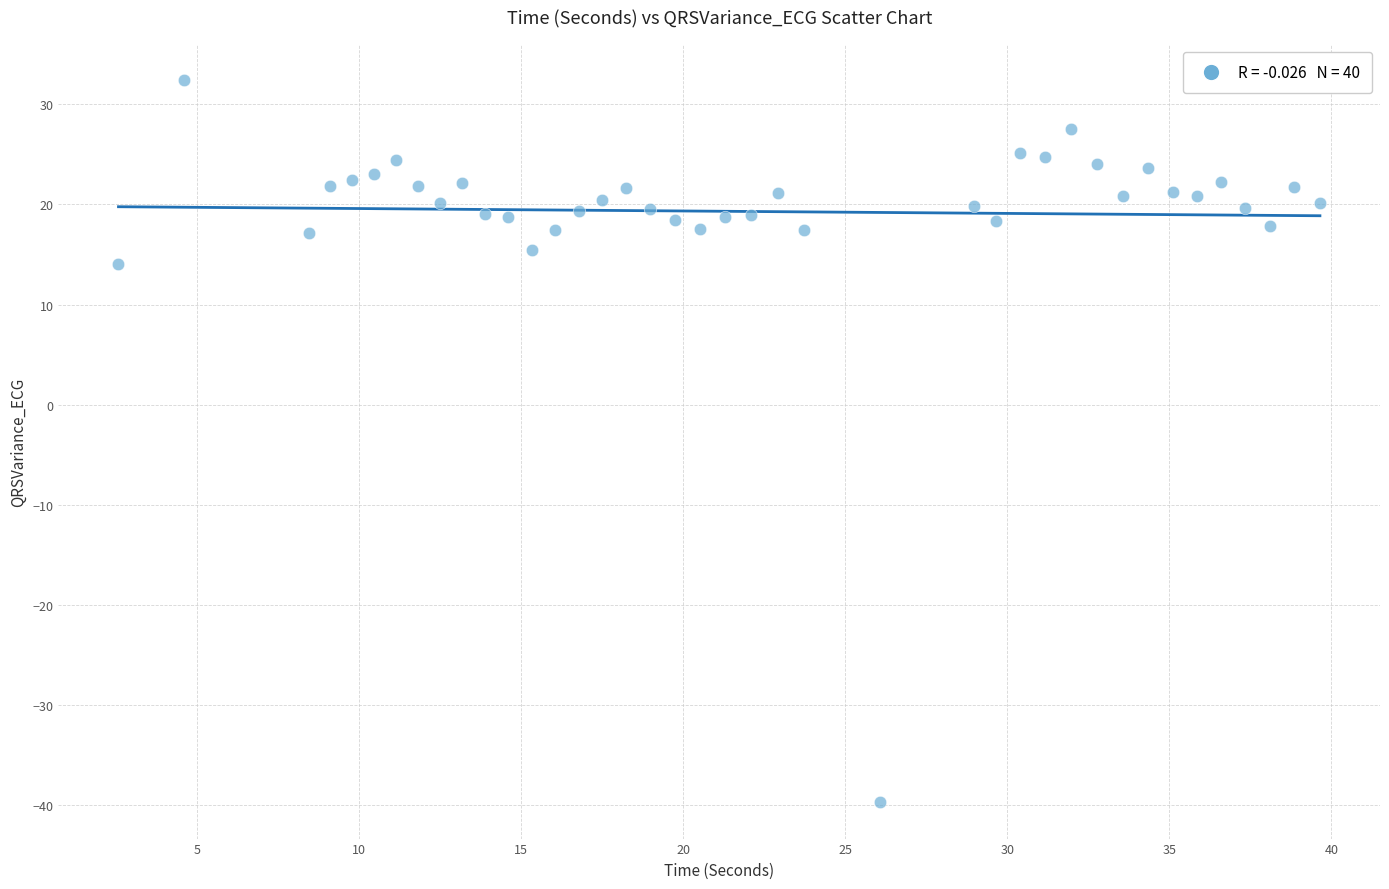

What Y value in the scatter plot is closest to -3?

14.0